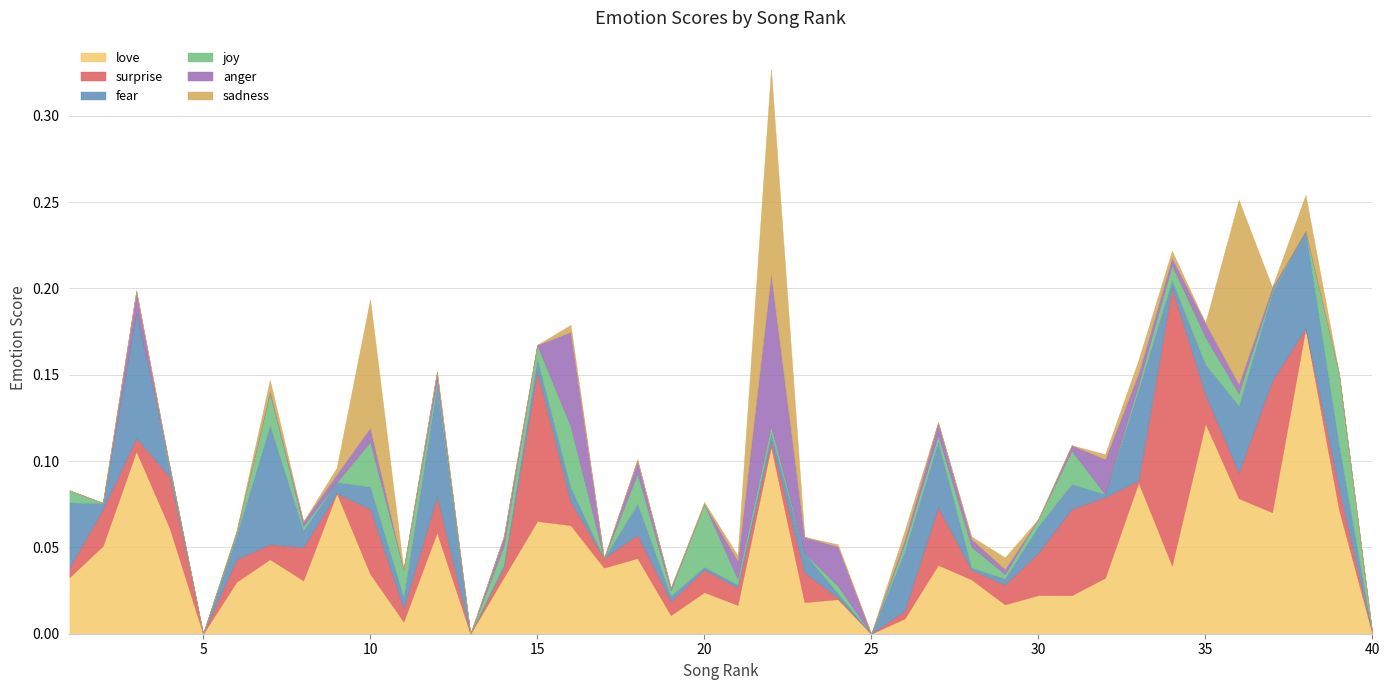

True or false: love and sadness intersect in this chart.

True